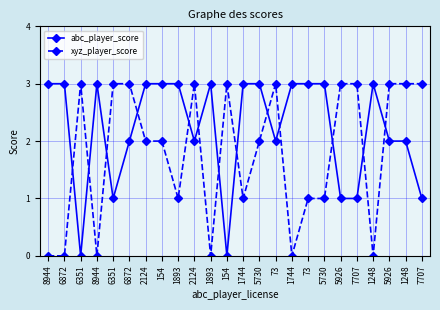

What is the label of the 8th point from the right?

73